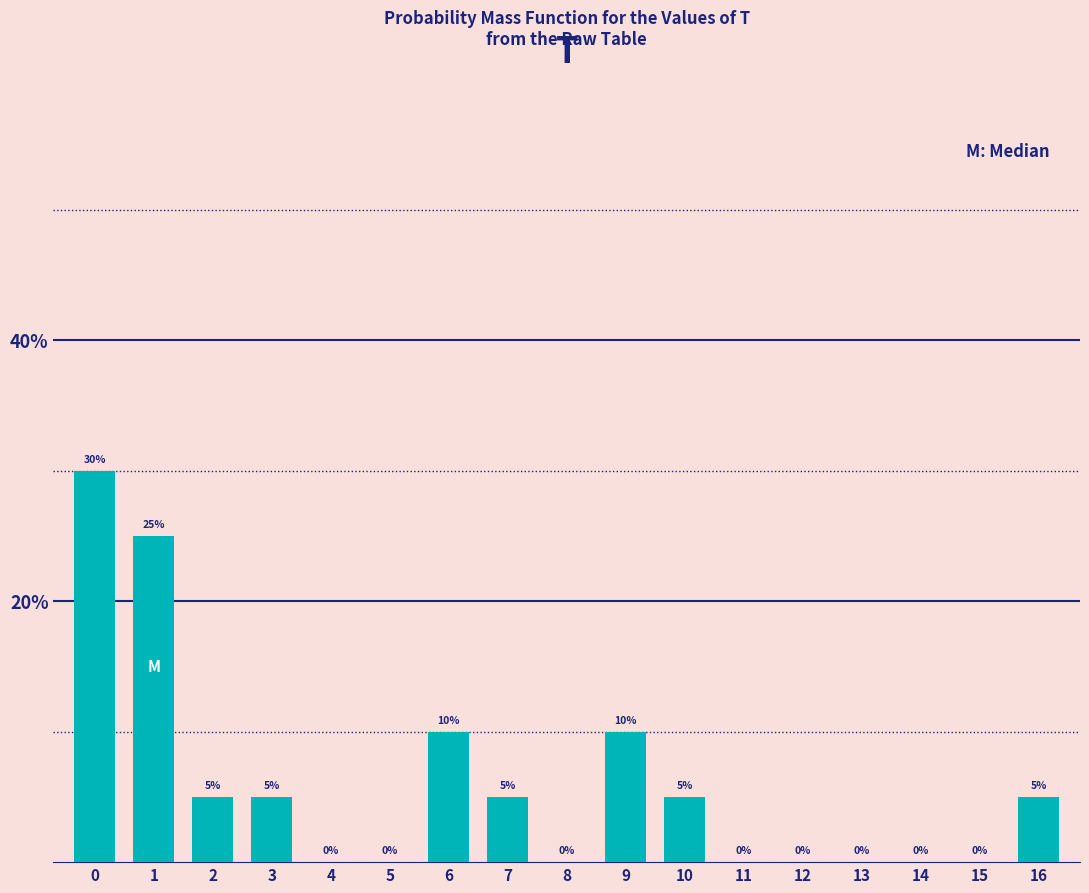

Reading left to right, extract all data points from this chart.

0=30	1=25	2=5	3=5	4=0	5=0	6=10	7=5	8=0	9=10	10=5	11=0	12=0	13=0	14=0	15=0	16=5